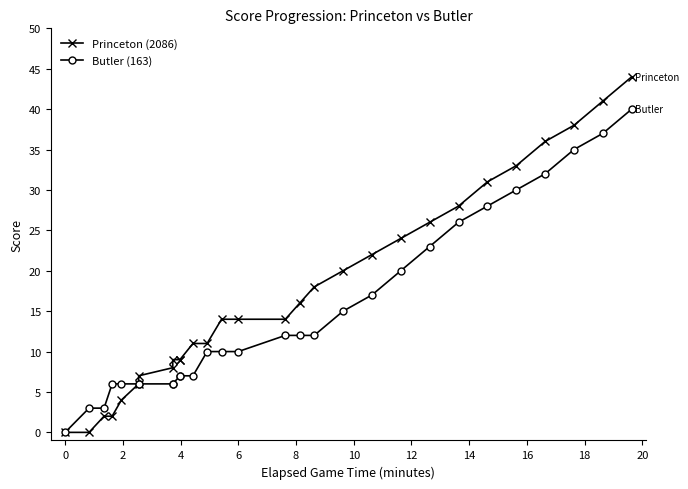

Which series has the widest spread of values?

Princeton (2086)